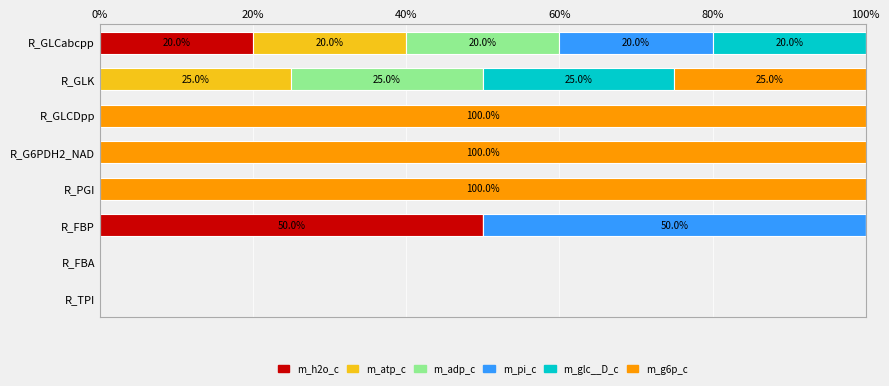

True or false: m_h2o_c has a value of 34 at R_GLCabcpp.

False